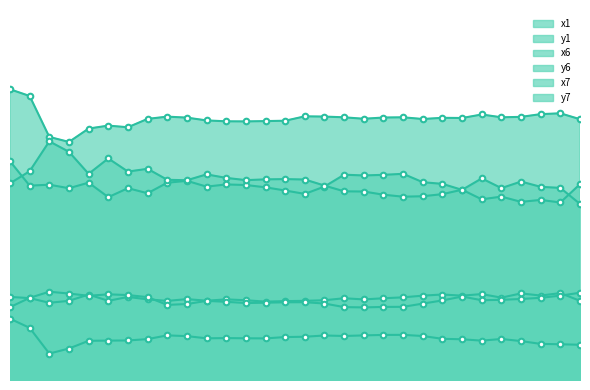

True or false: x7 has more than 2 points higher than both neighbors.

True